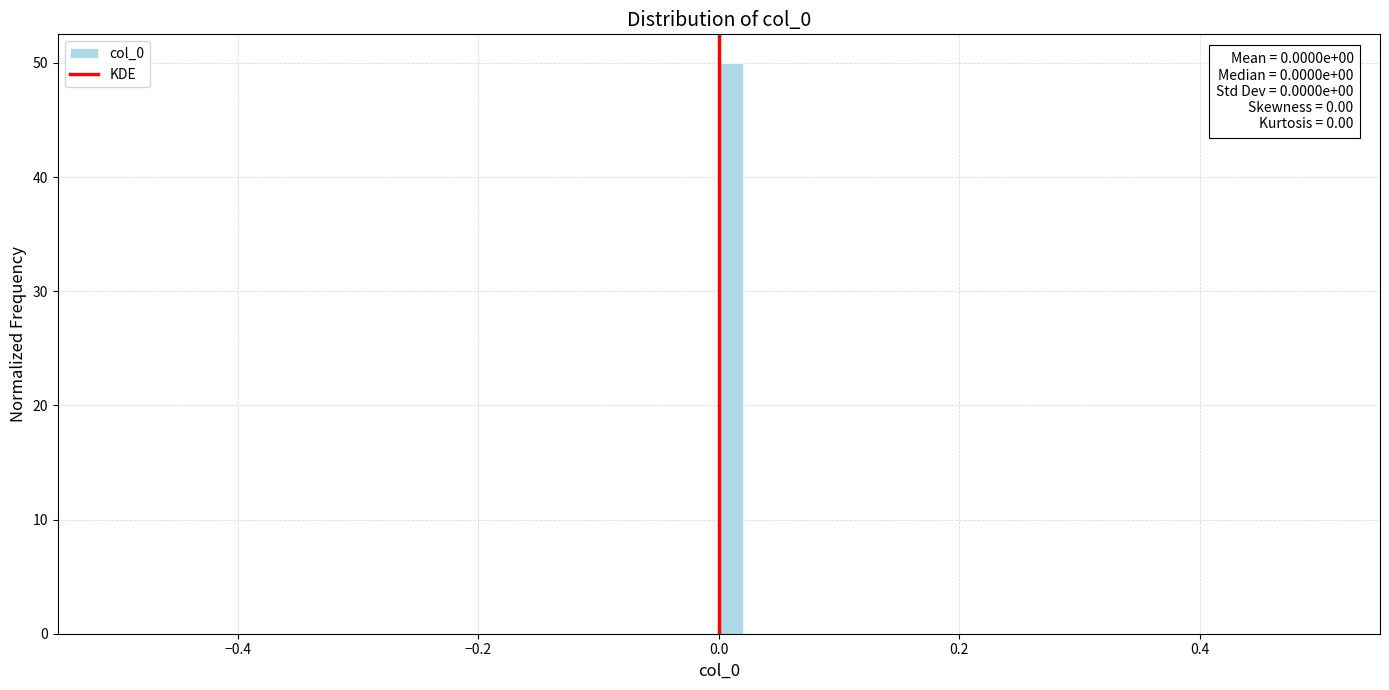

Around what value on the x-axis is the tallest bar? Give the approximate position of its centre, as read against the axis.

0.02